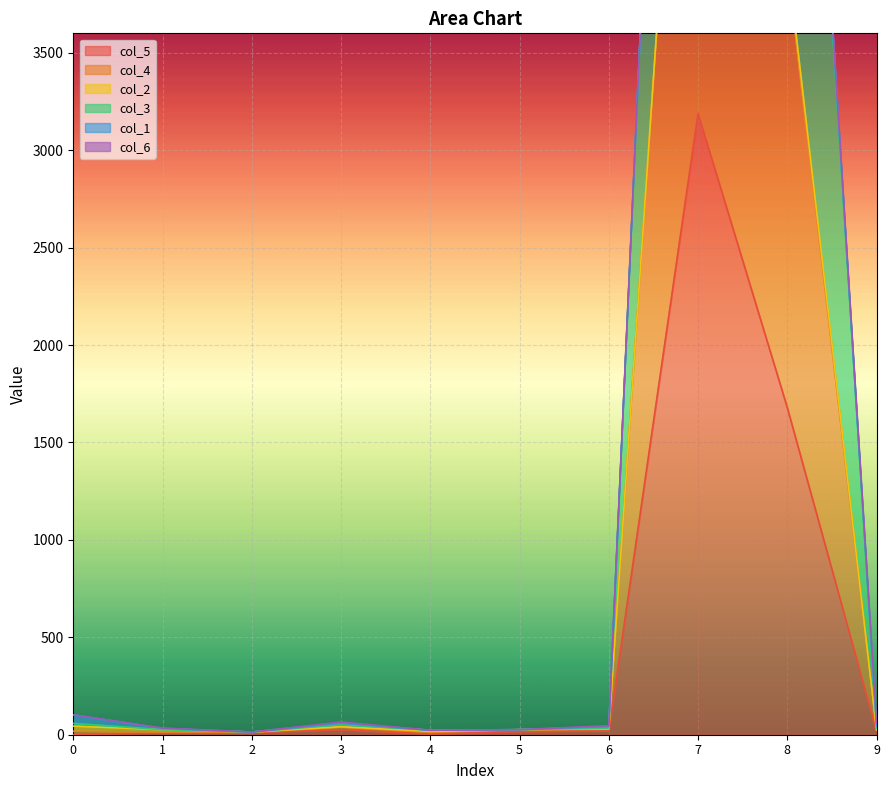

Which series has the widest spread of values?

col_3